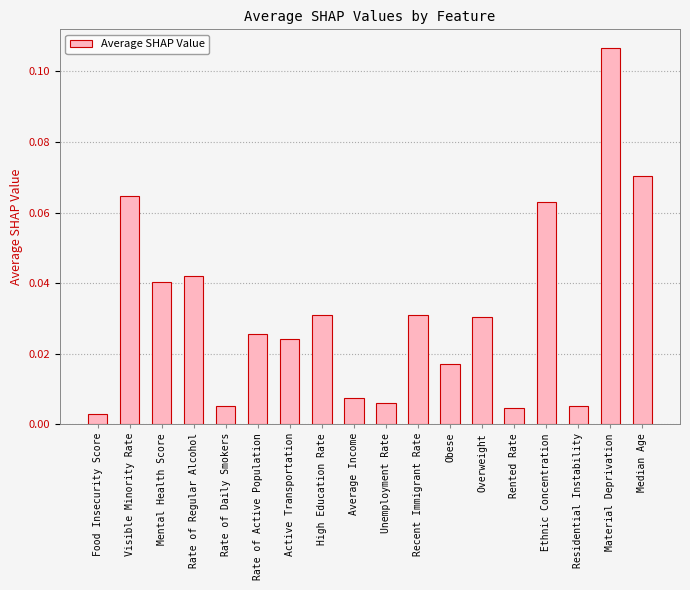

What is the label of the 13th bar from the right?

Rate of Active Population